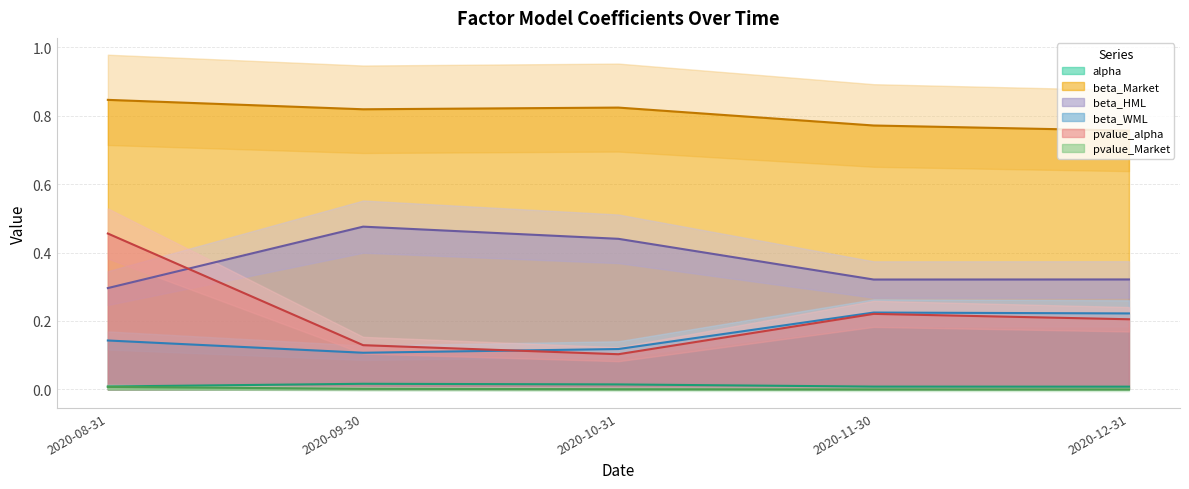

What is the maximum value shown in the chart?

0.8